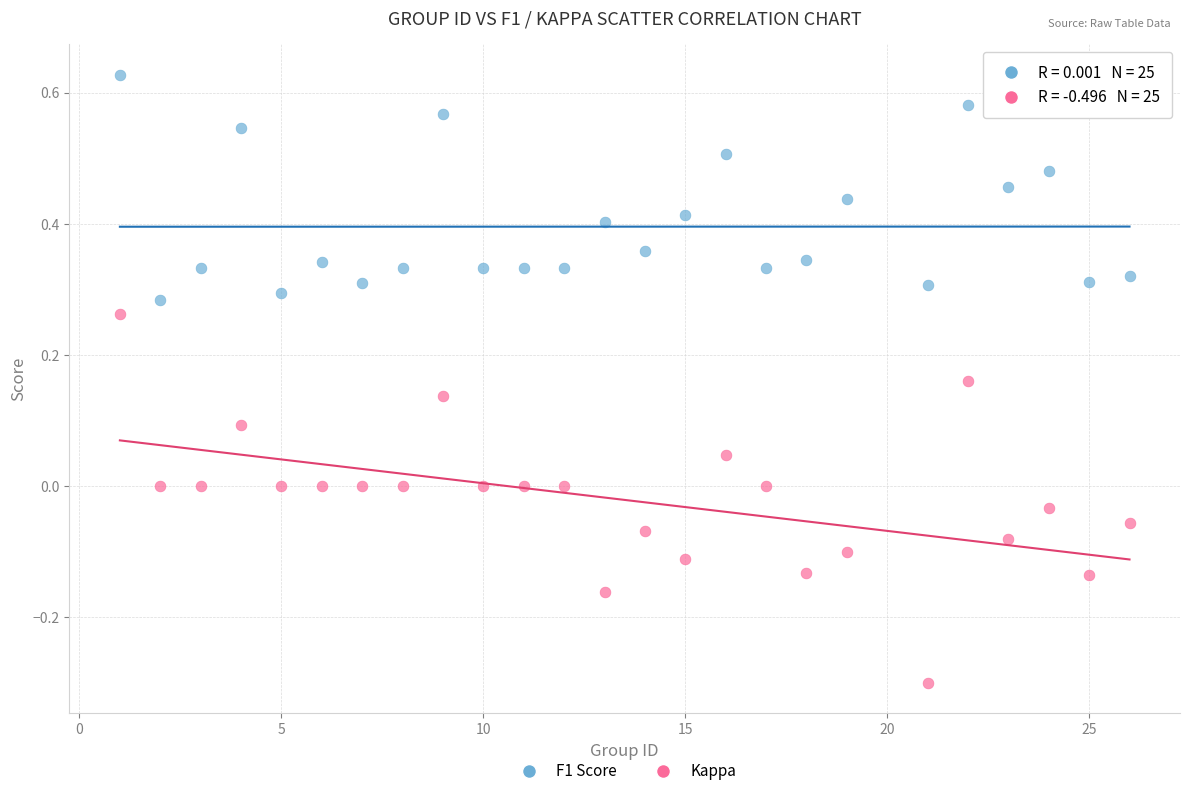

Across all data points, what is the range of Y values (max minus min)?

0.9